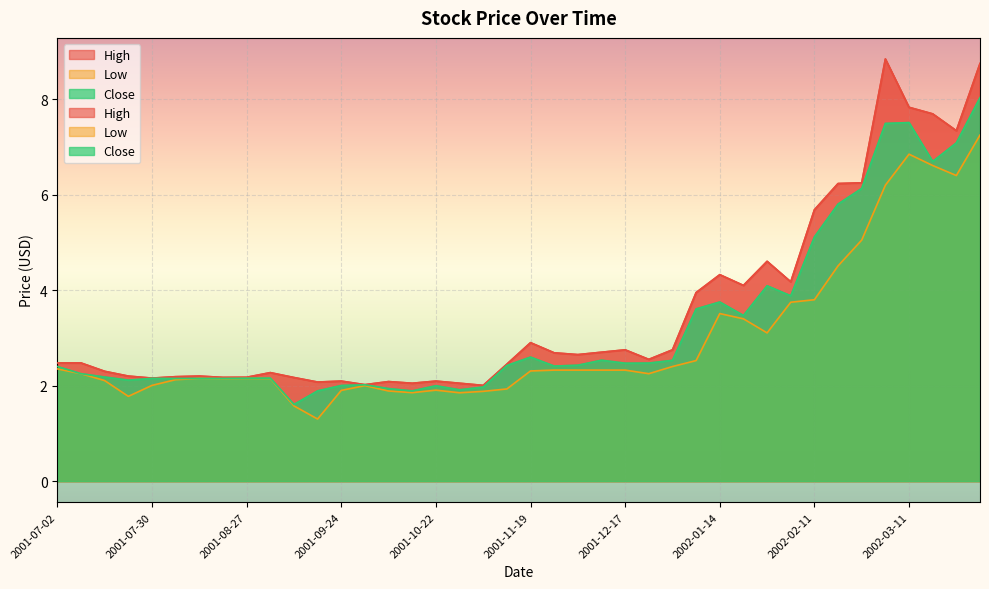

Which series has the widest spread of values?

High